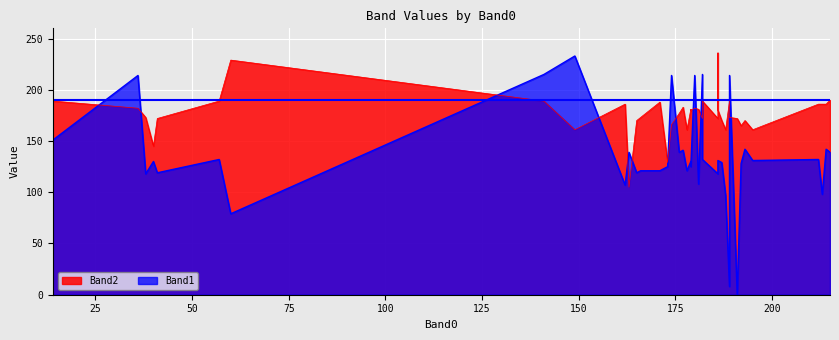

Is it true that Band2 equals 166 at 174?

True